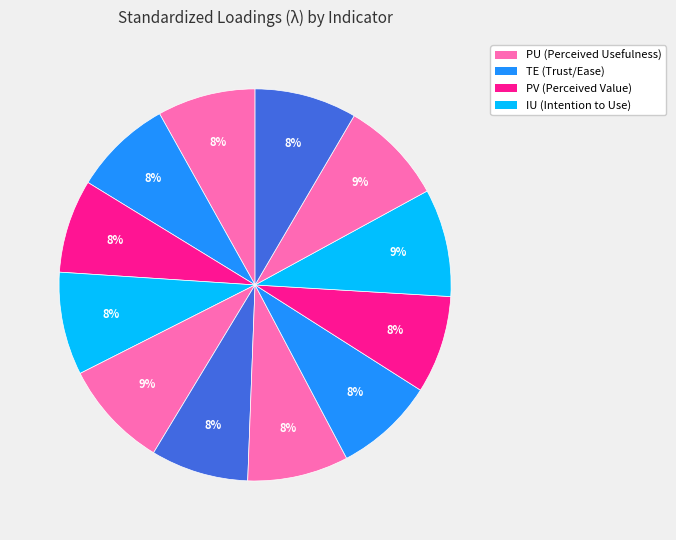

How many segments does this pie chart have?

12